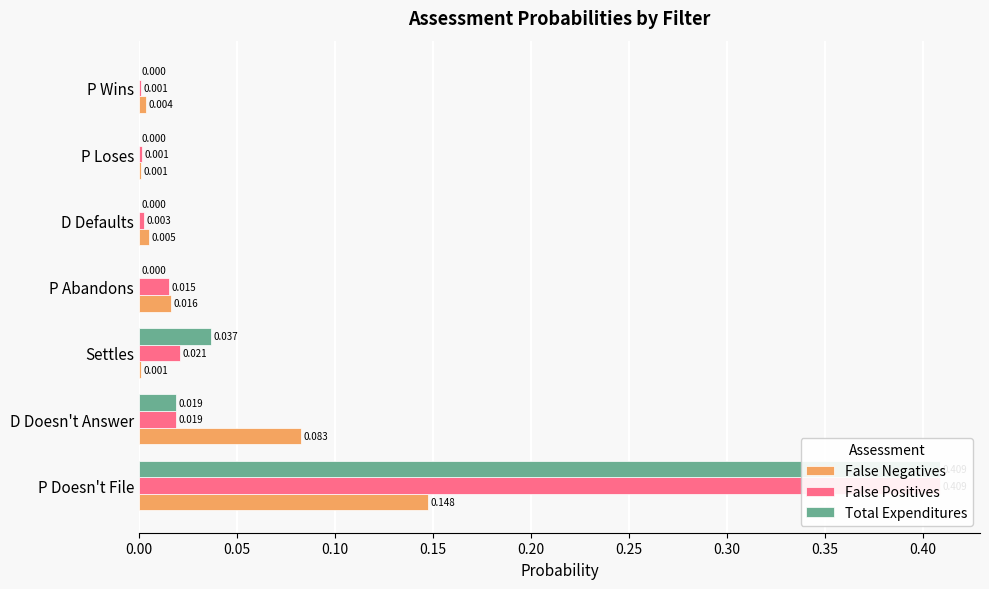

What is the difference between the False Negatives values at P Abandons and P Doesn't File?

0.1